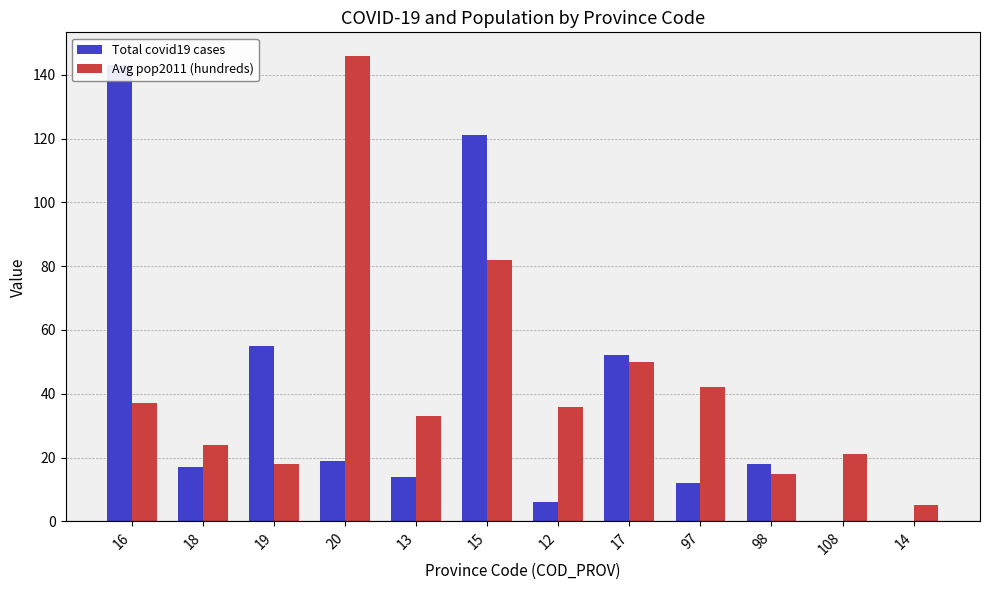

True or false: Avg pop2011 (hundreds) has a value of 21 at 108.

True